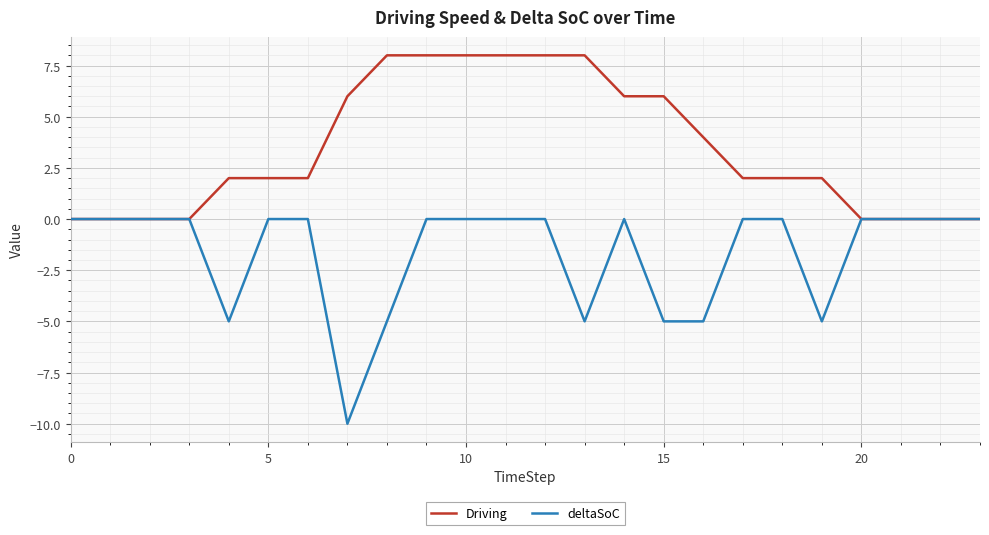

What are all the series names shown in the legend?

Driving, deltaSoC